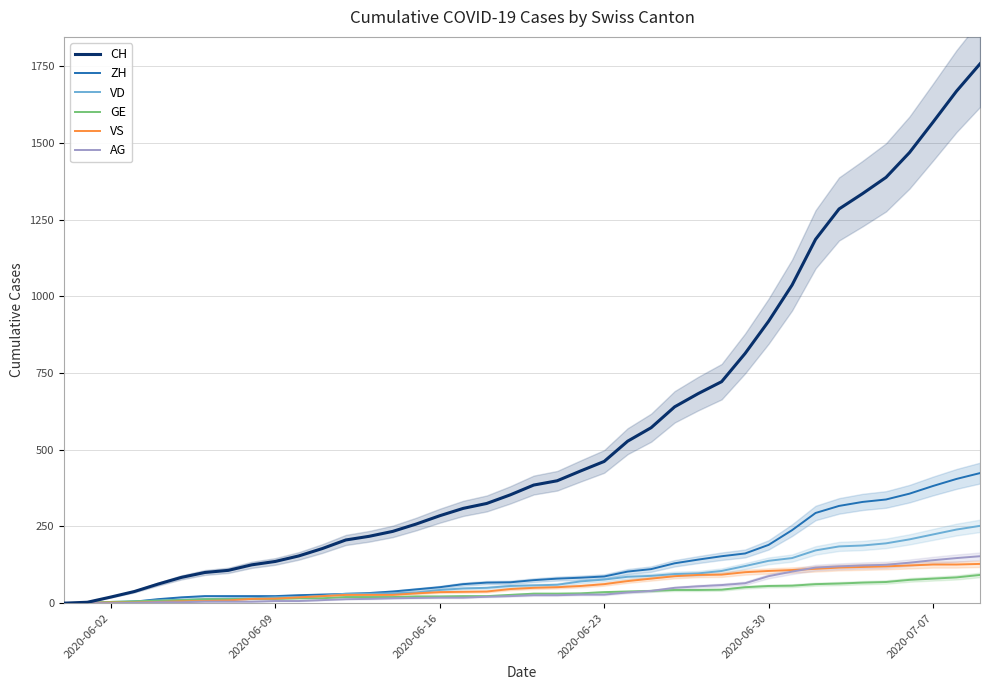

What is the difference between the maximum and second lowest values in the VS series?

127